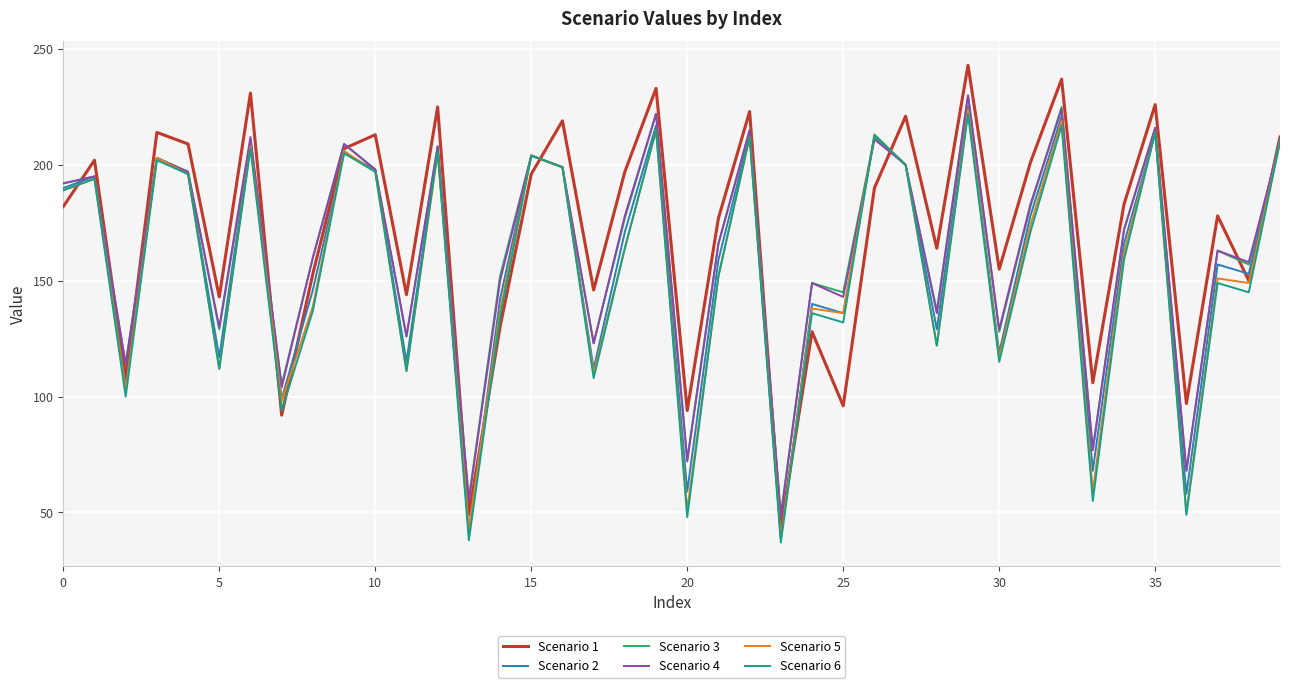

Which series has the widest spread of values?

Scenario 1